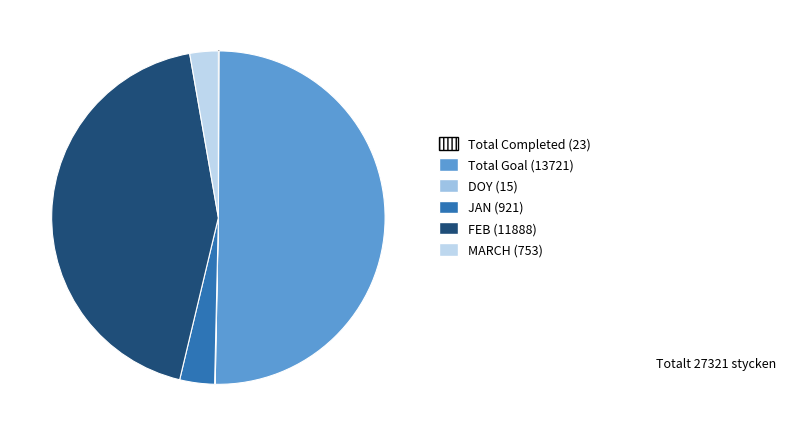

Which category has the biggest portion of the pie?

Total Goal (13721)